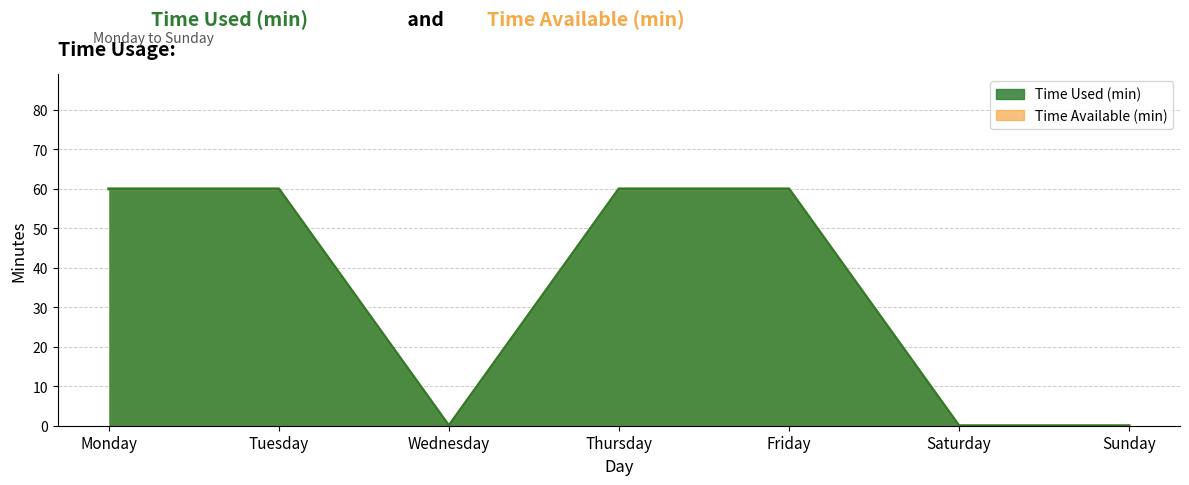

What is the difference between the maximum and second lowest values in the Time Available (min) series?

60